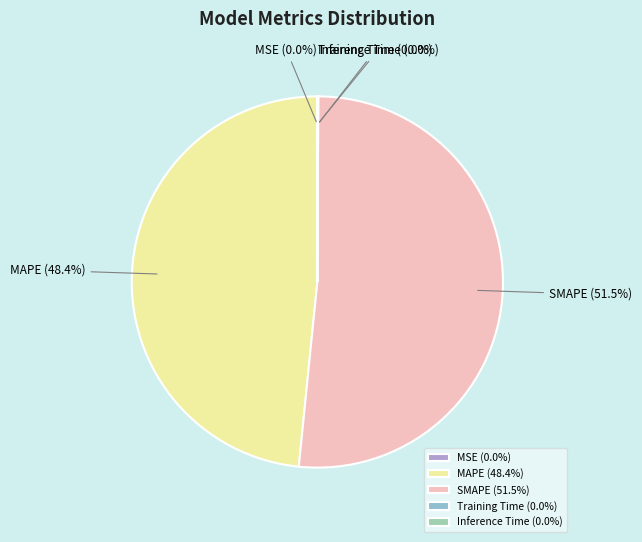

Does SMAPE represent more than half of the total?

Yes